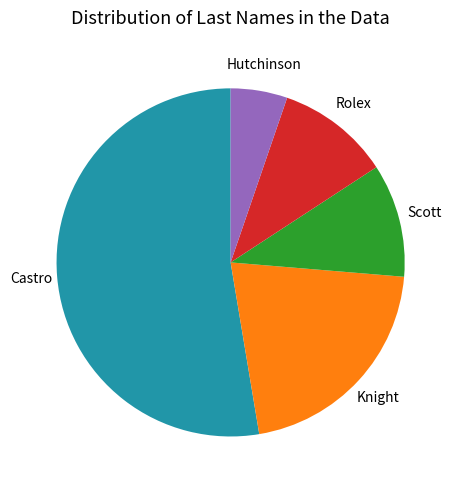

Which has a higher value, Knight or Castro?

Castro